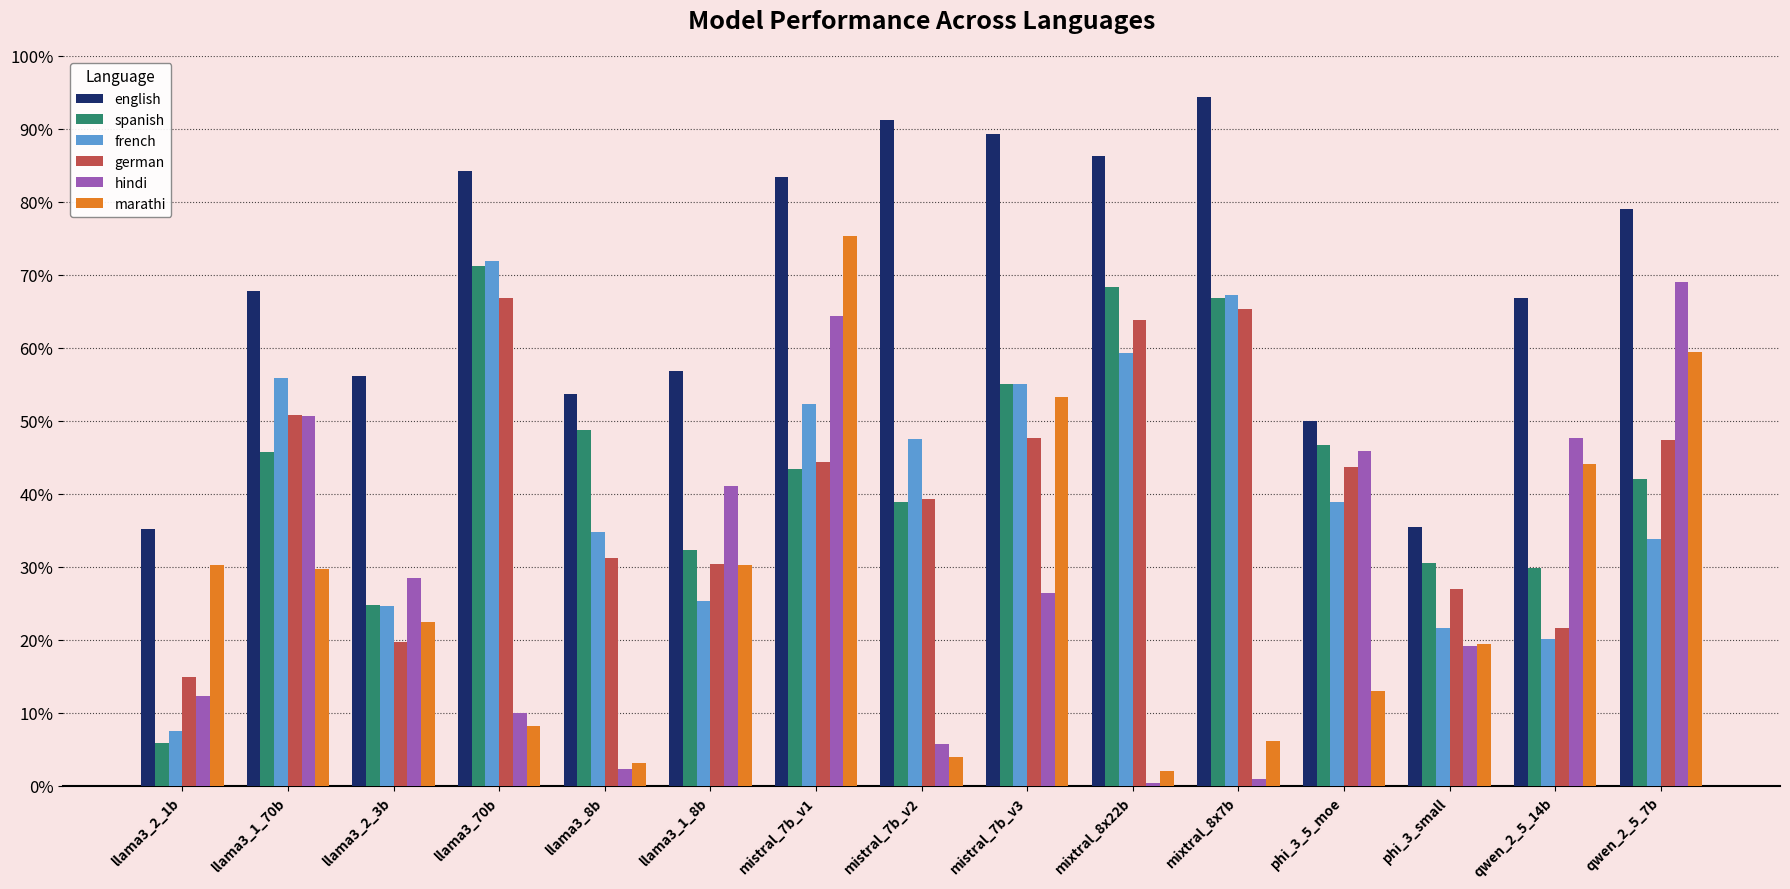

What is the sum of the marathi values at phi_3_small and llama3_1_8b?

49.8